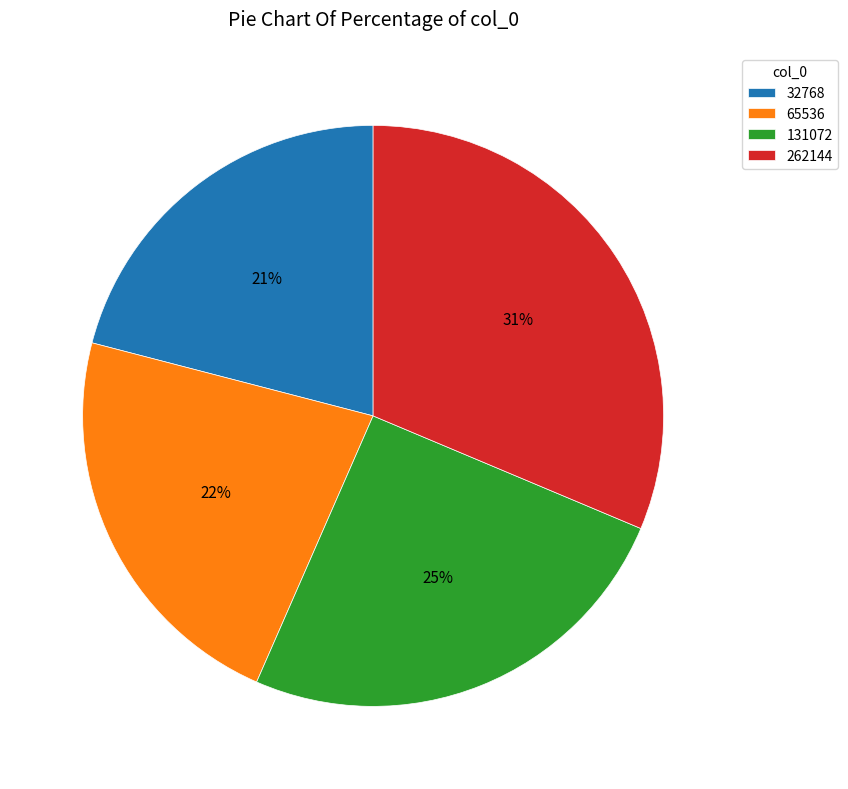

How many segments does this pie chart have?

4